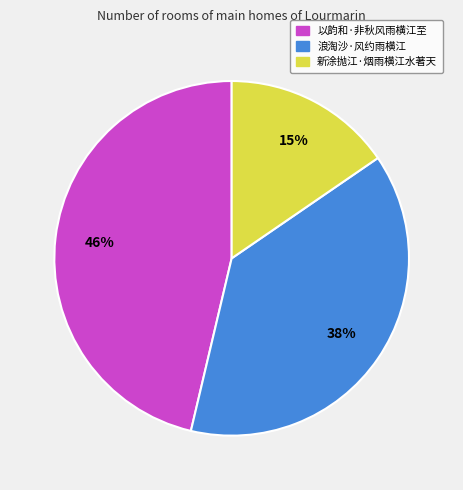

To the nearest percent, what is the difference between the largest and smallest slice percentages?

31%